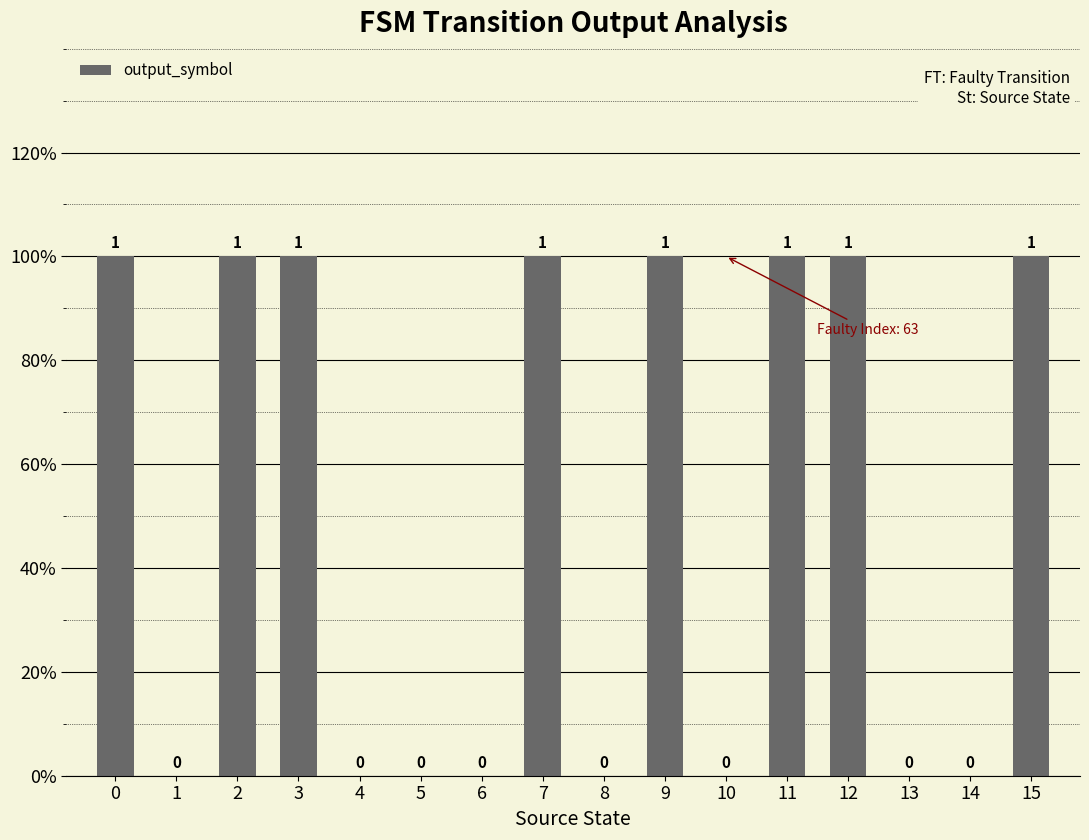

What is the difference between the values at 6 and 7?

1